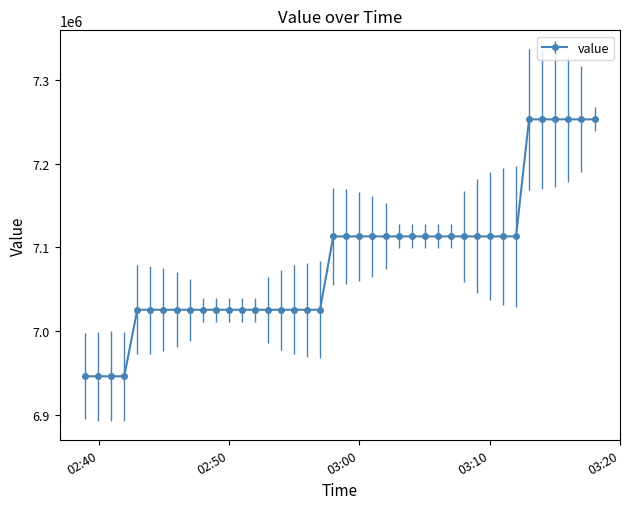

What is the value of the 11th point from the left?

7025376.0